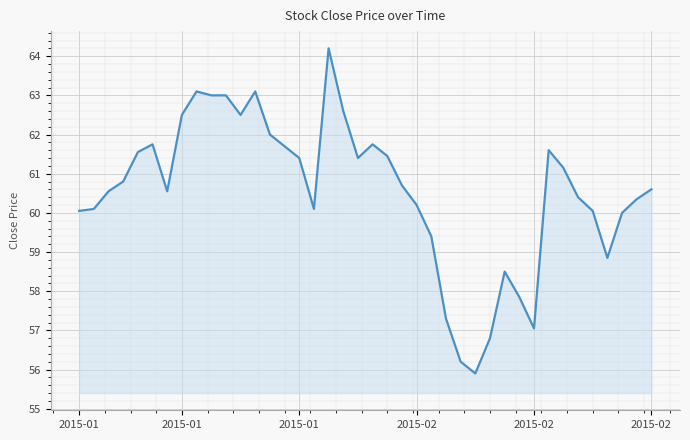

What is the difference between the maximum and minimum values?

8.3